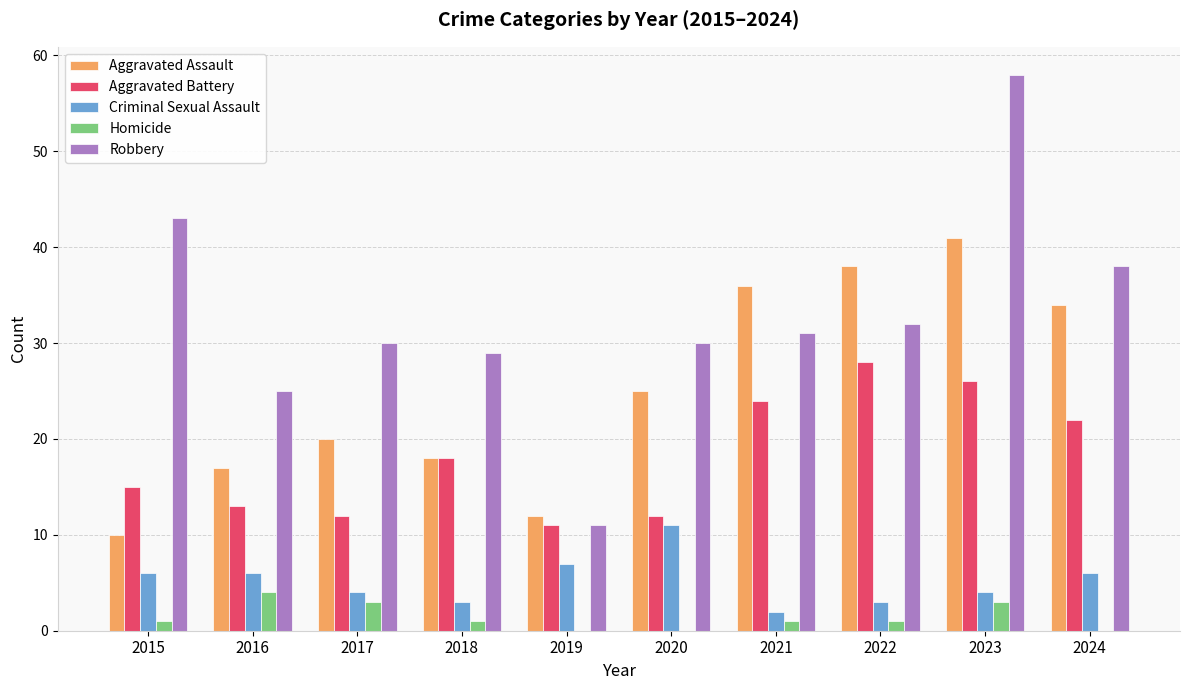

Which series has the largest total across all categories?

Robbery